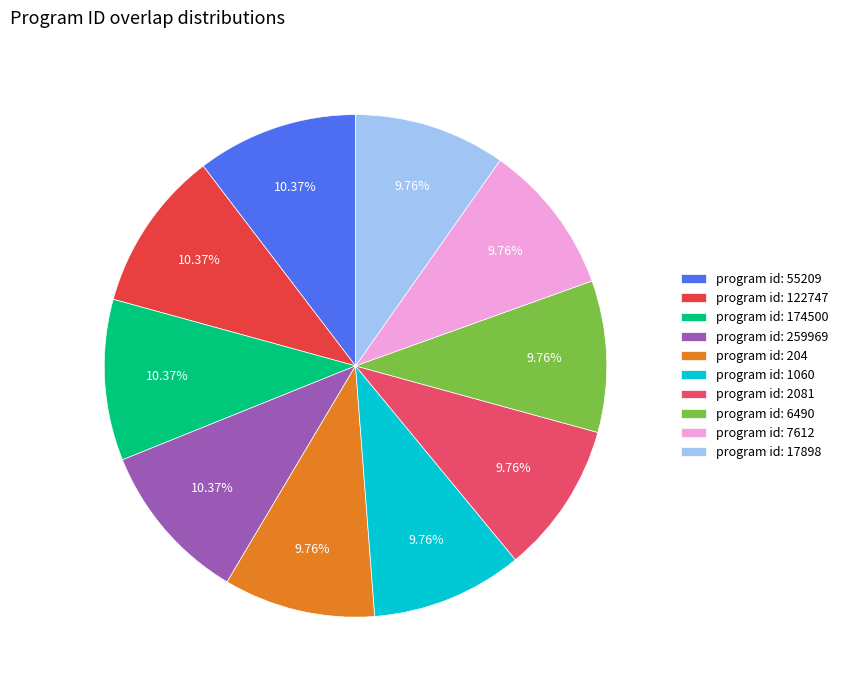

How many slices are in this pie chart?

10